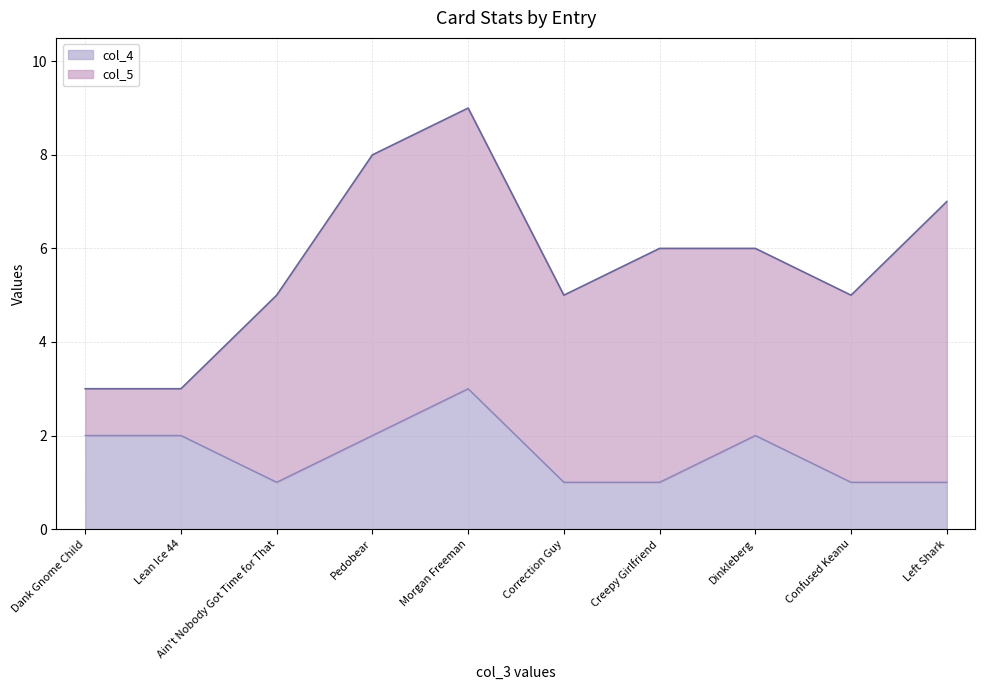

Rank the categories by value from highest to lowest.

Morgan Freeman, Dank Gnome Child, Lean Ice 44, Pedobear, Dinkleberg, Ain't Nobody Got Time for That, Correction Guy, Creepy Girlfriend, Confused Keanu, Left Shark